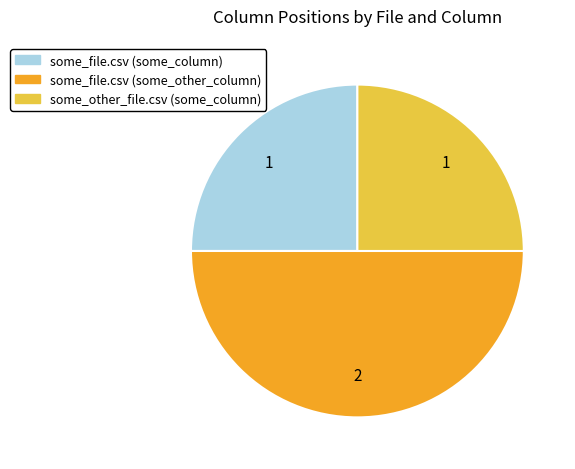

Is it true that some_file.csv (some_column) is 25% of the pie?

True